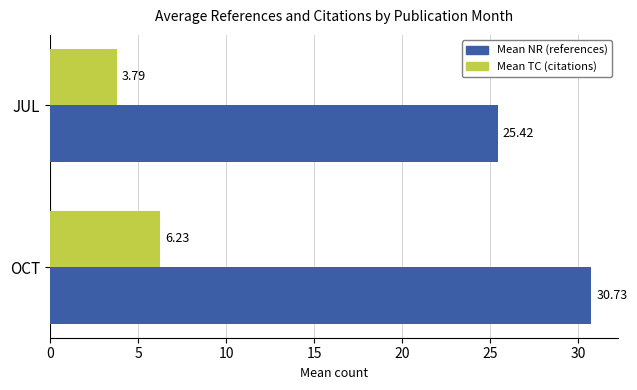

What is the difference between the maximum and minimum values in the Mean TC (citations) series?

2.4